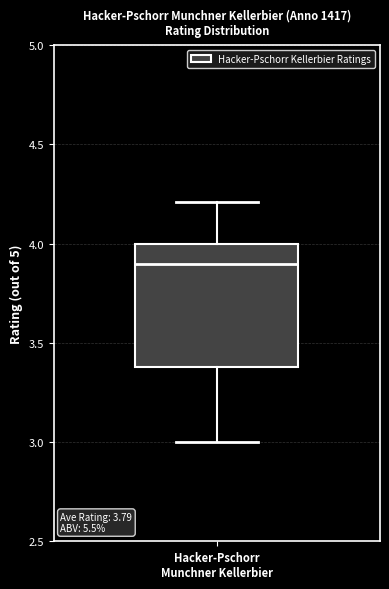

Where is the lower edge of the box for Hacker-Pschorr Munchner Kellerbier on the y-axis? The values are not printed on the chart, so give them approximately, as read against the axis.

3.4